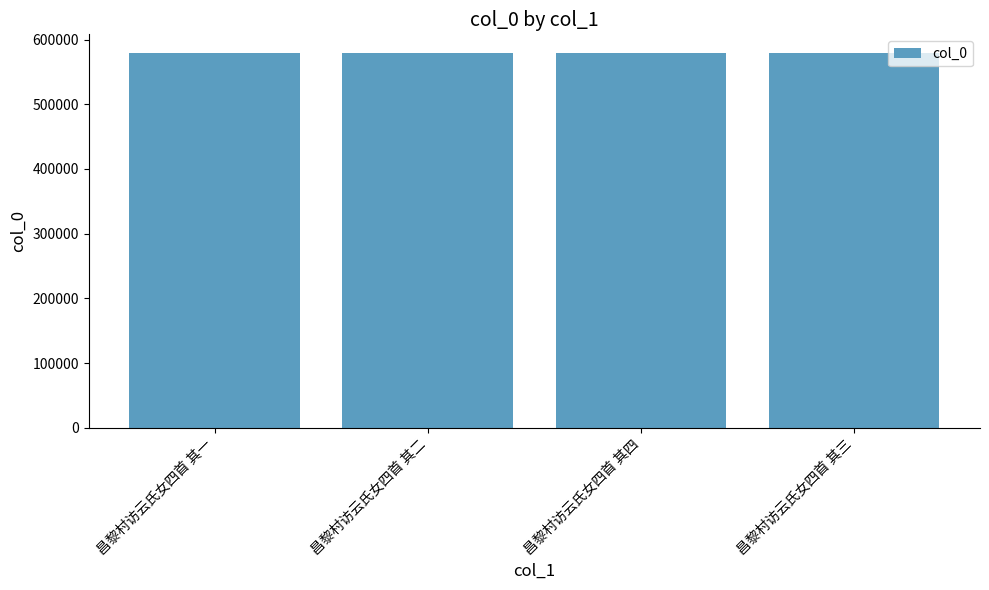

What is the smallest value displayed?

579260